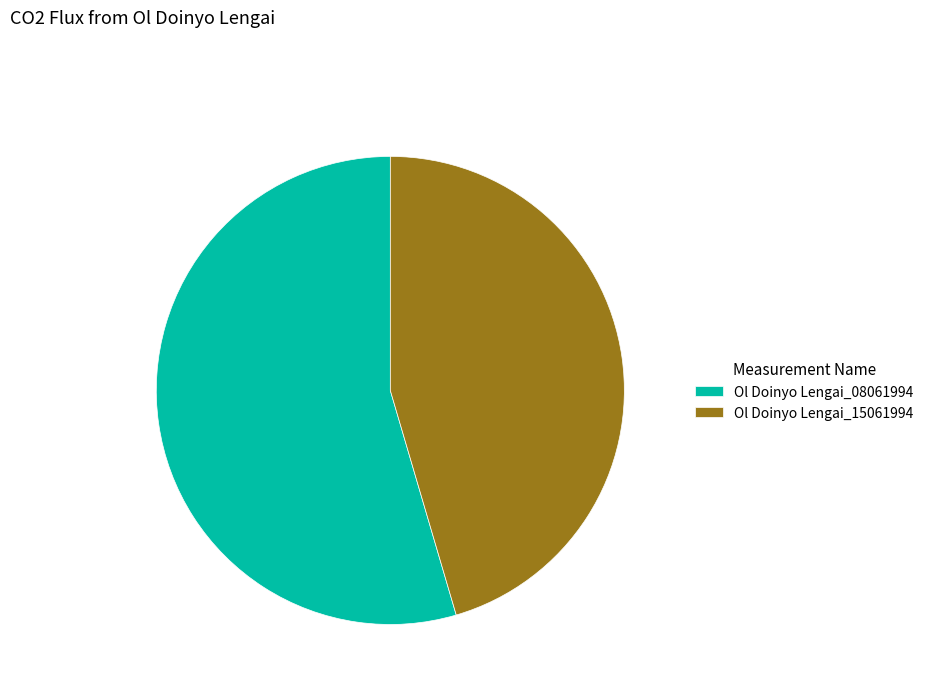

What is the smallest slice in the pie chart?

Ol Doinyo Lengai_15061994